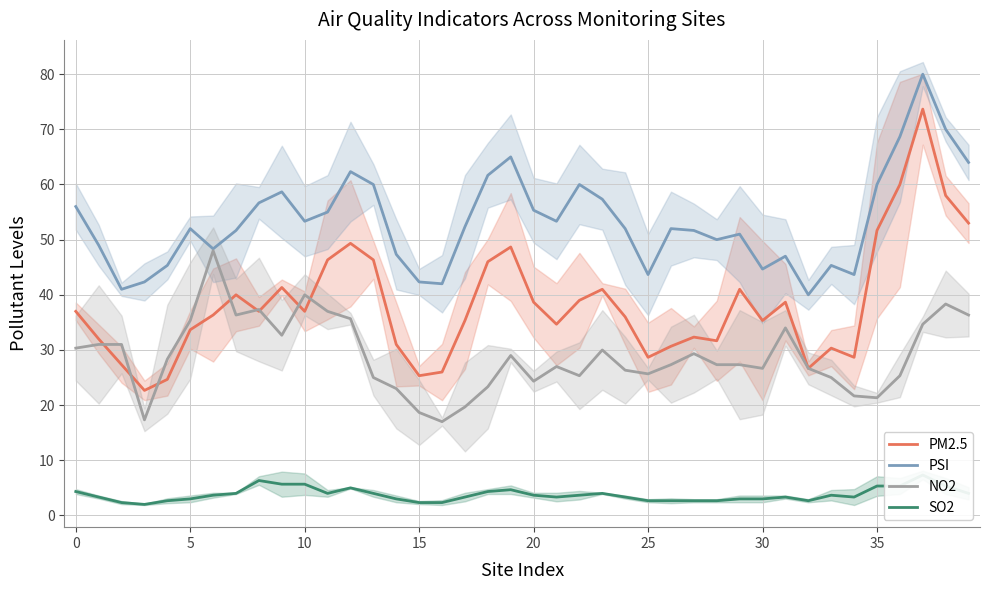

Count the number of data series in this chart.

4